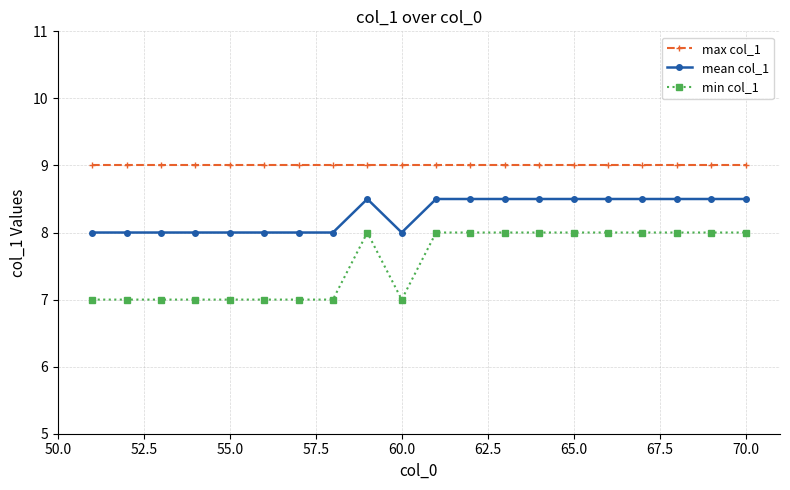

What is the value of the max col_1 point at the 17th from the left?

9.0